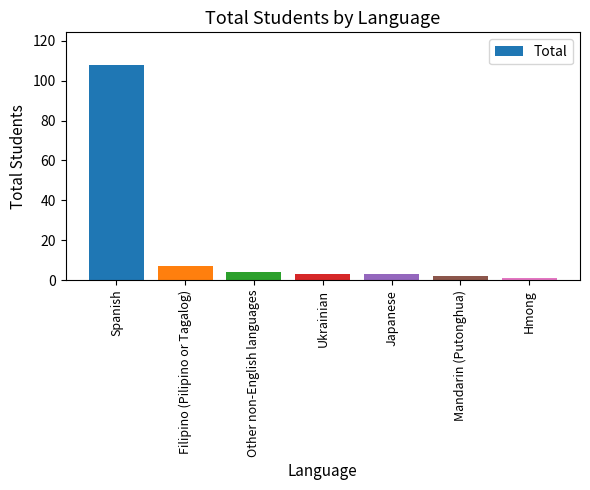

What is the label of the 4th bar from the left?

Ukrainian